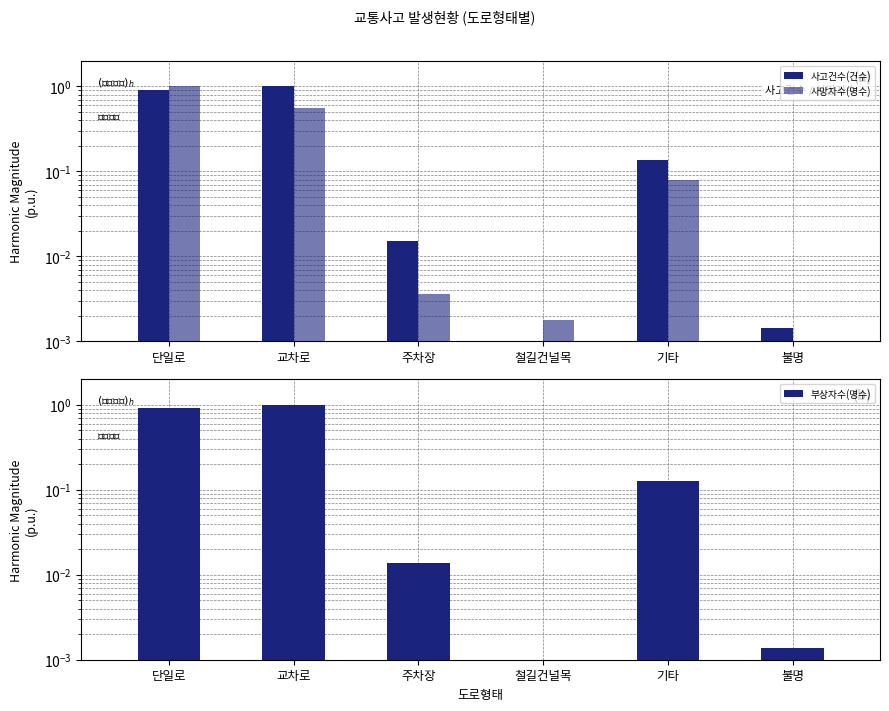

At 교차로, list the series in order from largest to smallest.

사고건수(건수), 부상자수(명수), 사망자수(명수)